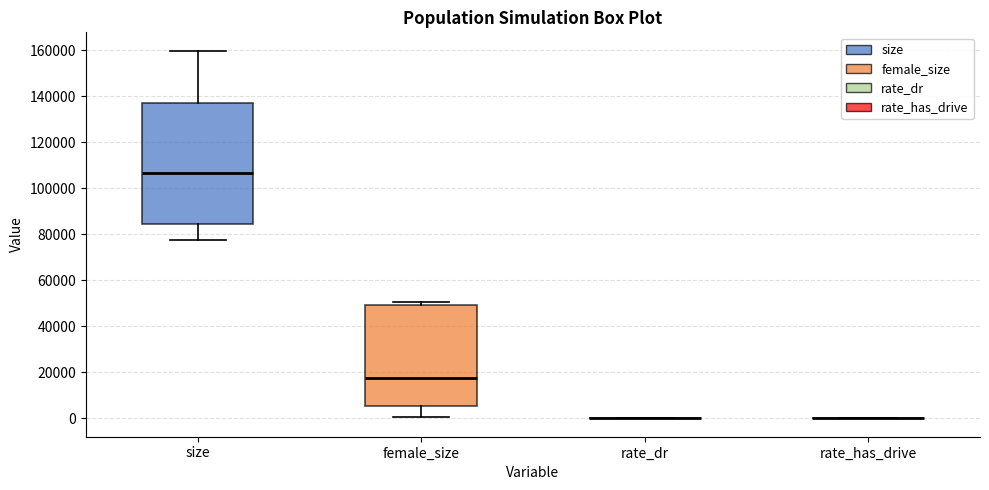

Where is the upper edge of the box for female_size on the y-axis? The values are not printed on the chart, so give them approximately, as read against the axis.

50000